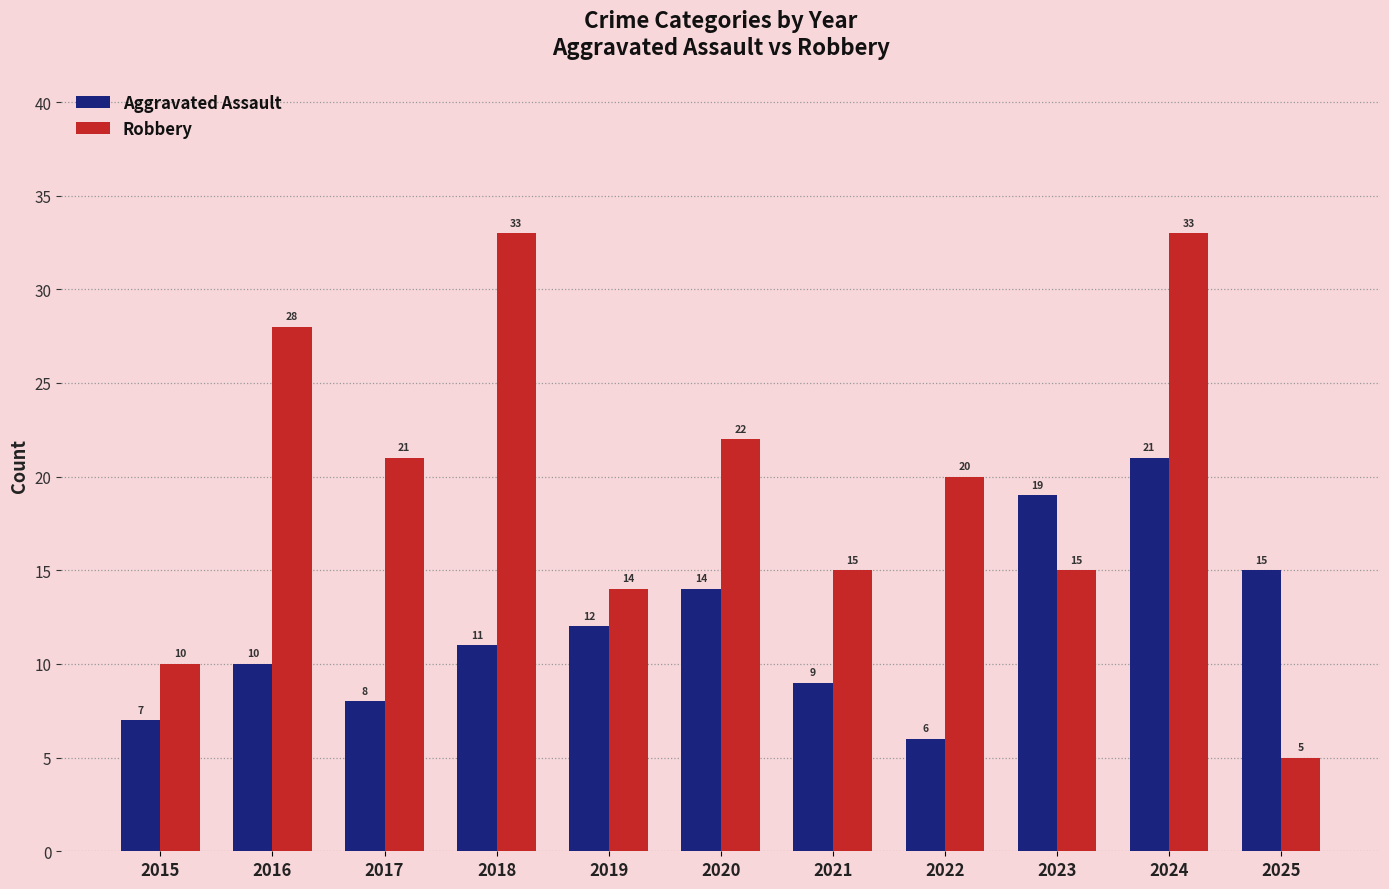

List the series in order of their peak value, lowest first.

Aggravated Assault, Robbery